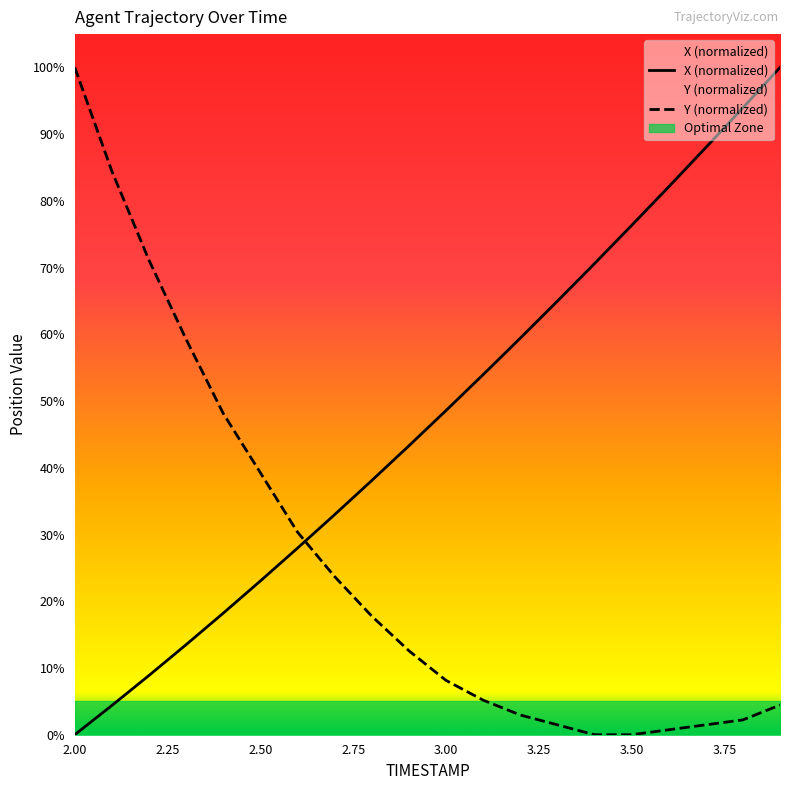

Which series ends up on top after the final intersection of X (normalized) and Y (normalized)?

X (normalized)